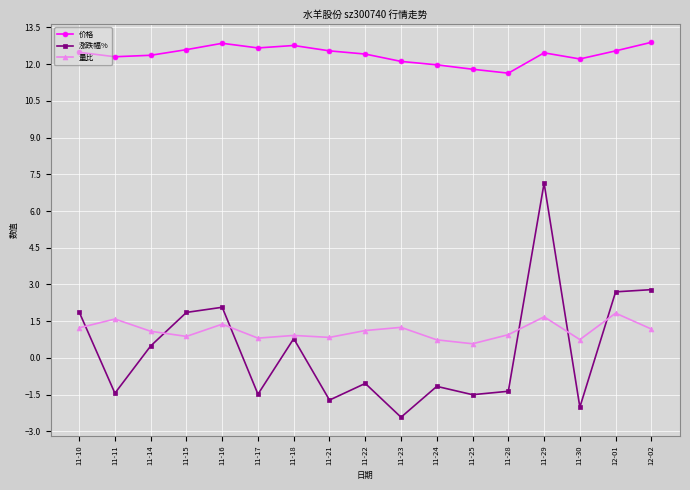

What is the maximum value for 价格?

12.9